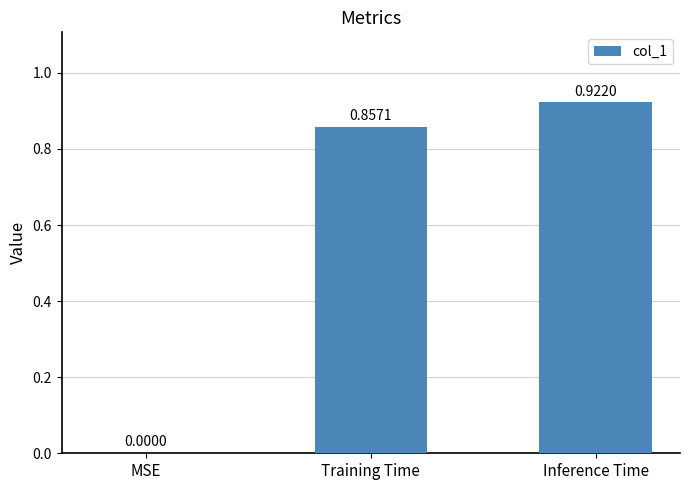

Between MSE and Inference Time, which is larger?

Inference Time